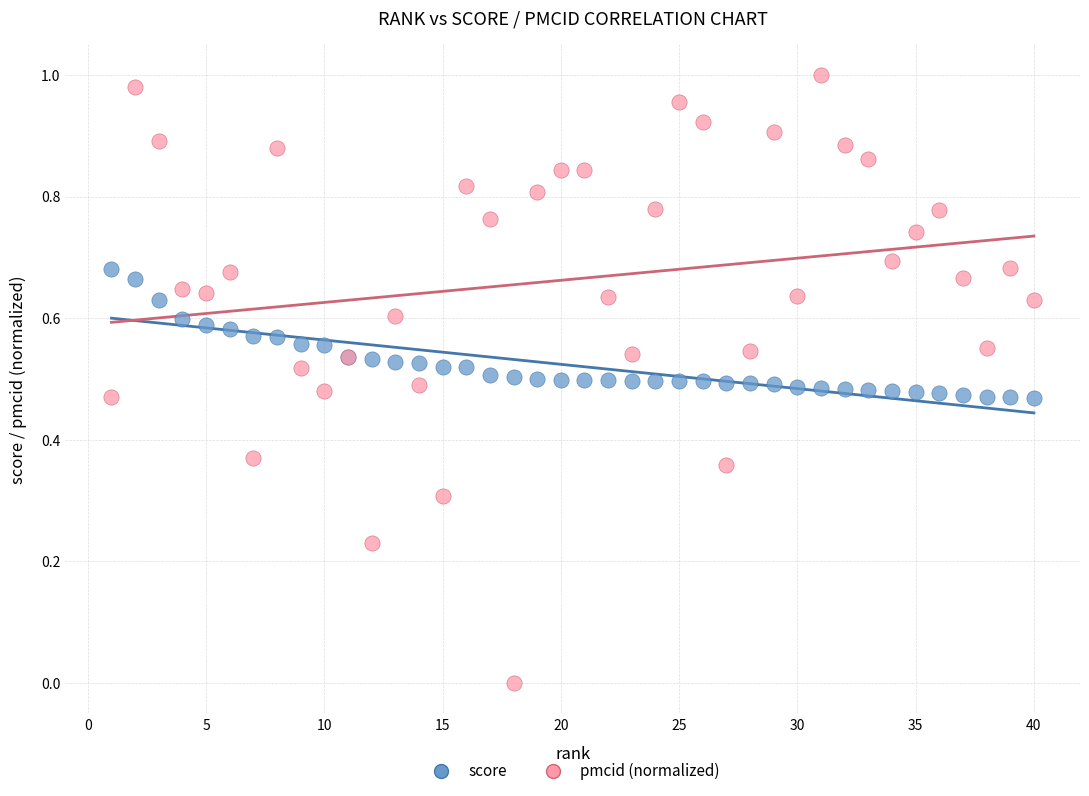

Which series has the largest Y range (max minus min)?

pmcid (normalized)